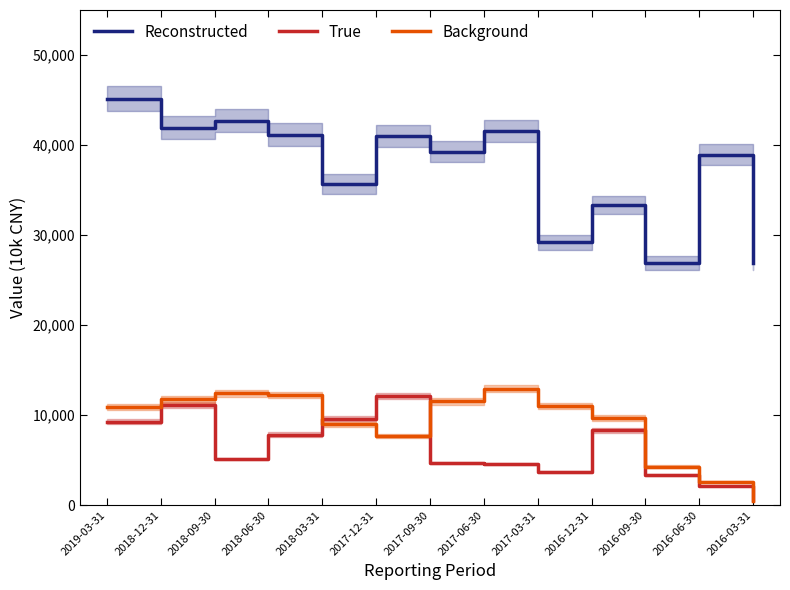

Which category has the lowest value across all series?

2016-03-31